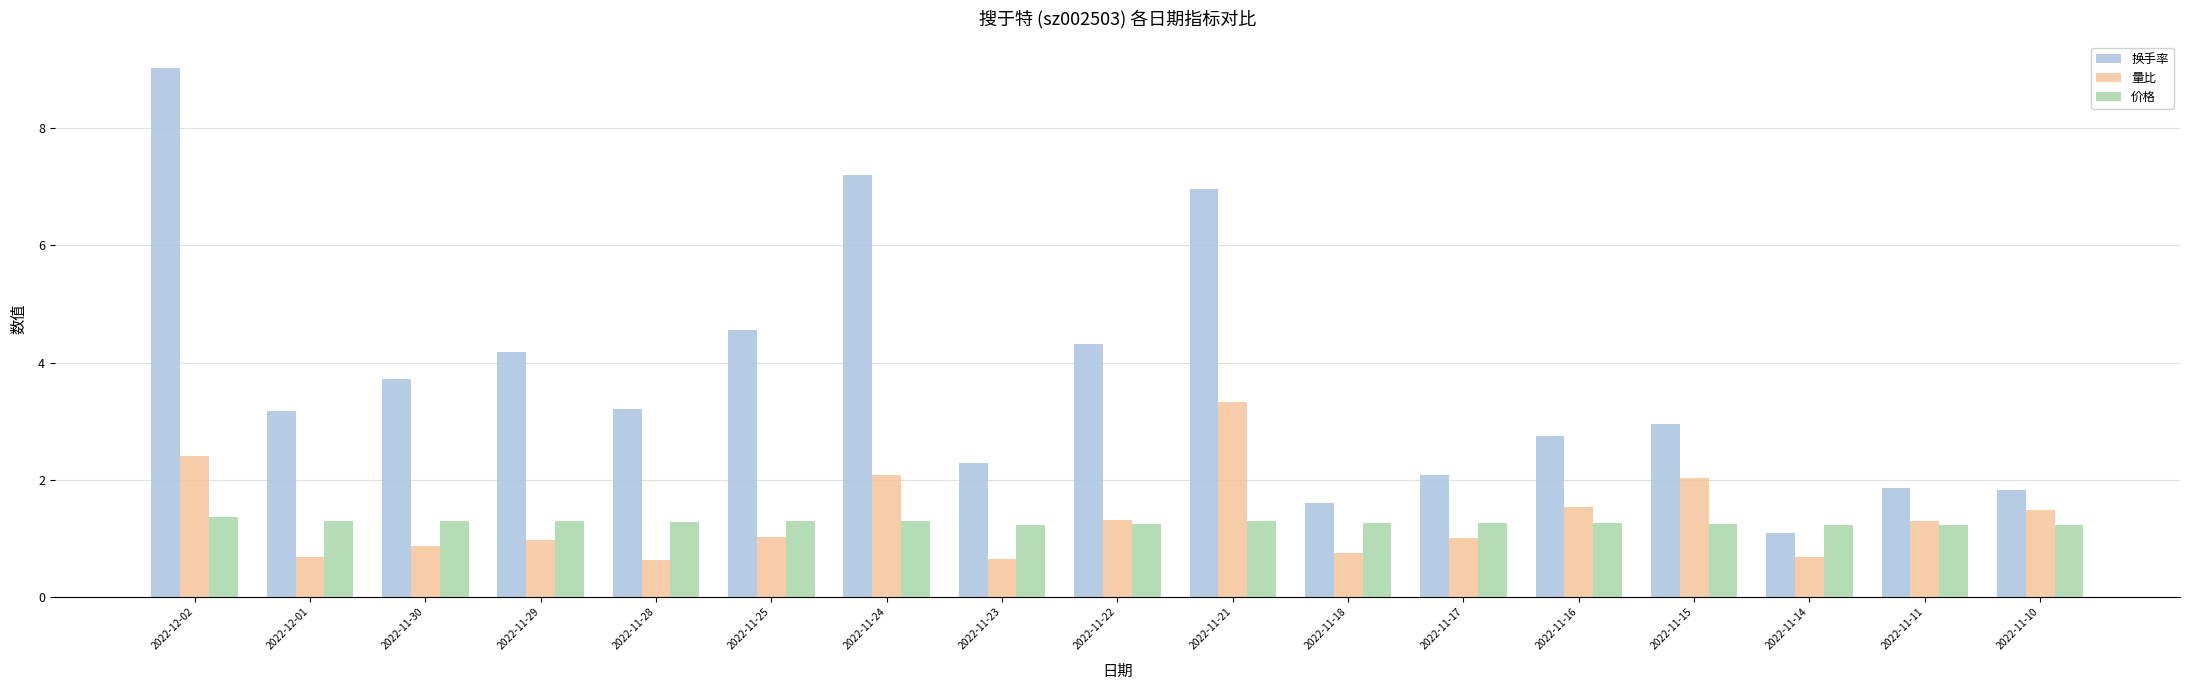

What is the spread (max minus min) of values at 2022-11-23?

1.6